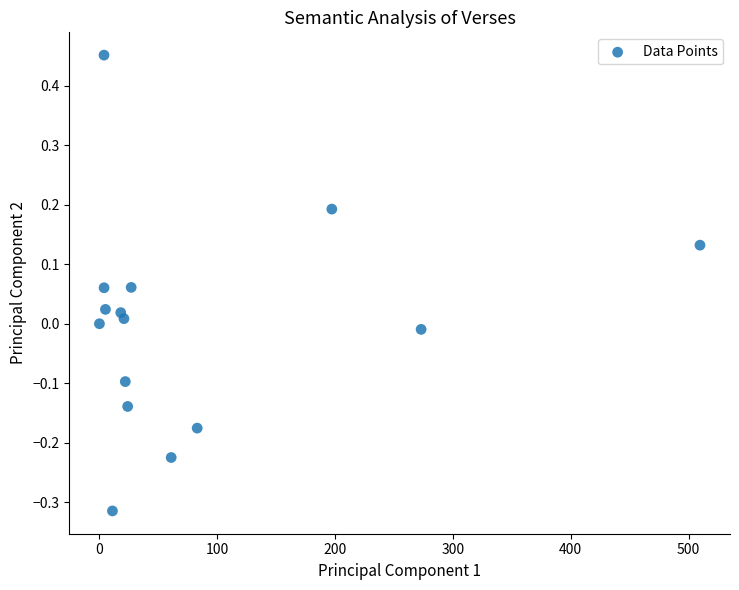

What is the range of Y values (max minus min)?

0.8